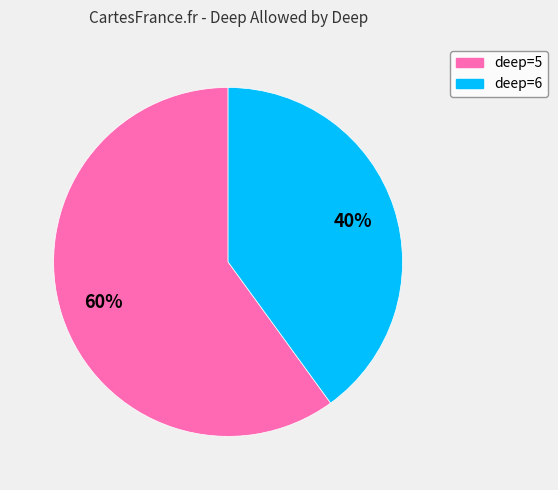

To the nearest percent, what is the difference between the largest and smallest slice percentages?

20%